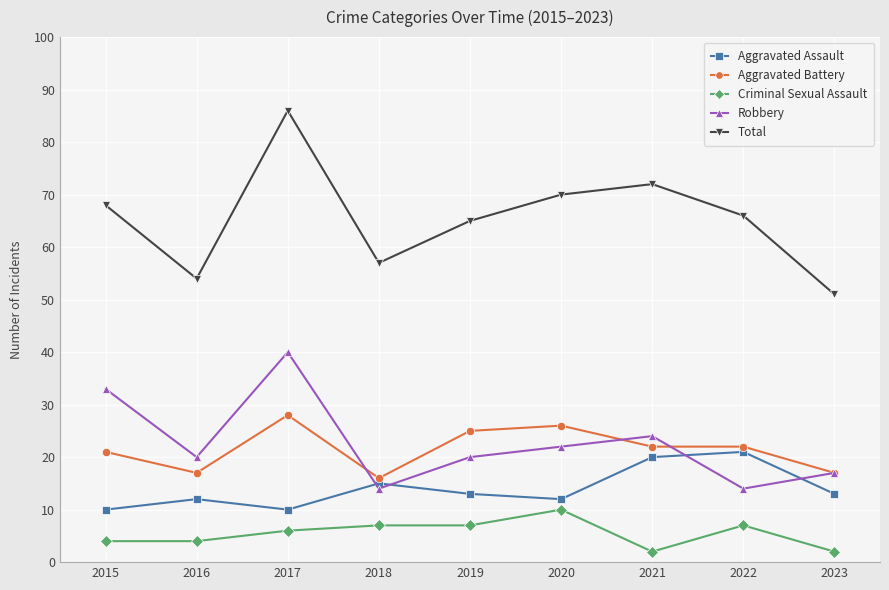

True or false: Robbery and Criminal Sexual Assault intersect in this chart.

False